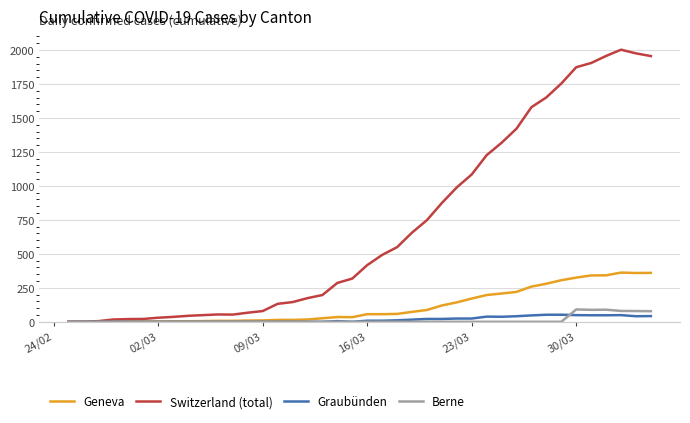

What is the greatest value displayed?

2002